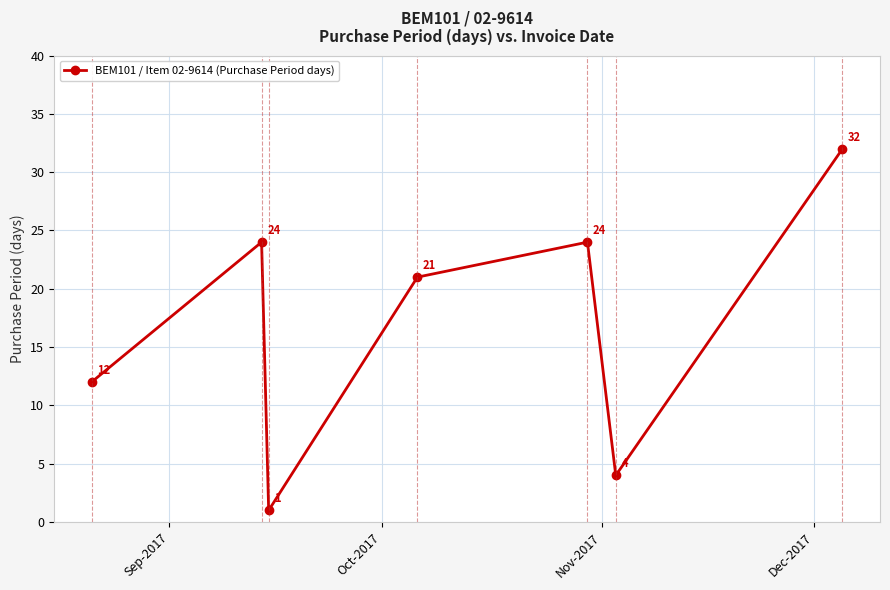

What is the value of the 3rd point from the left?

1